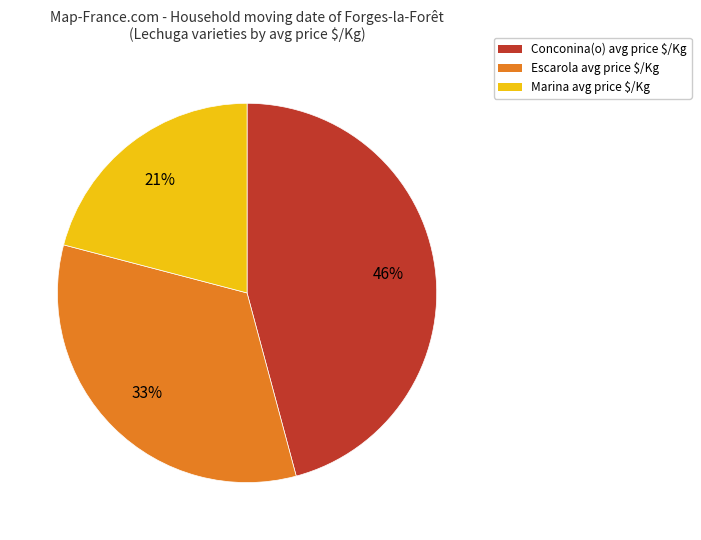

Is there any slice that represents more than half of the pie?

No